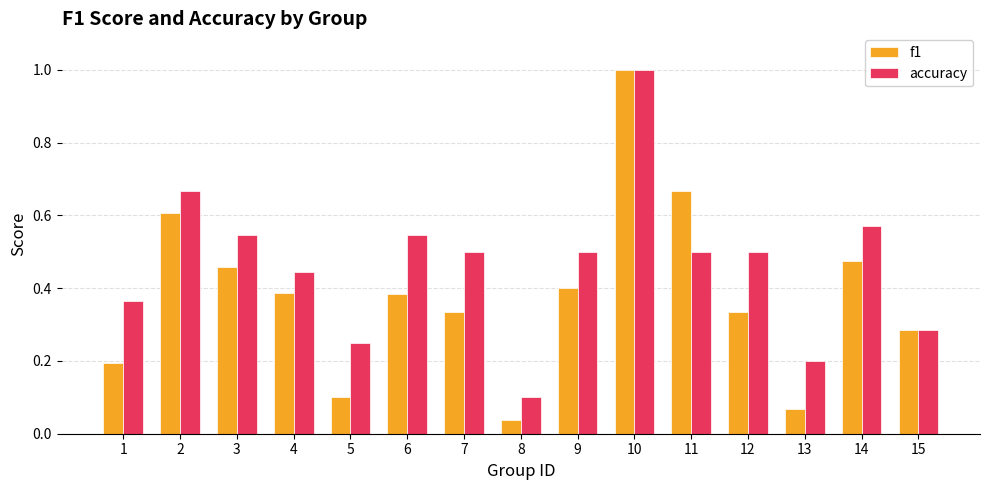

How many bars are there in total?

30